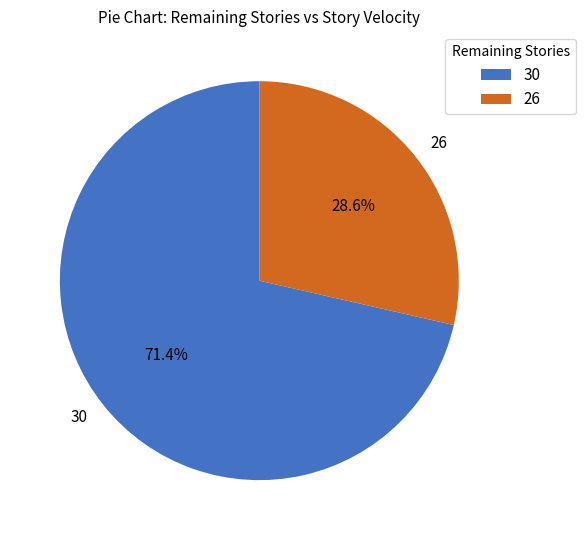

Is the sum of 26 and 30 greater than half?

Yes